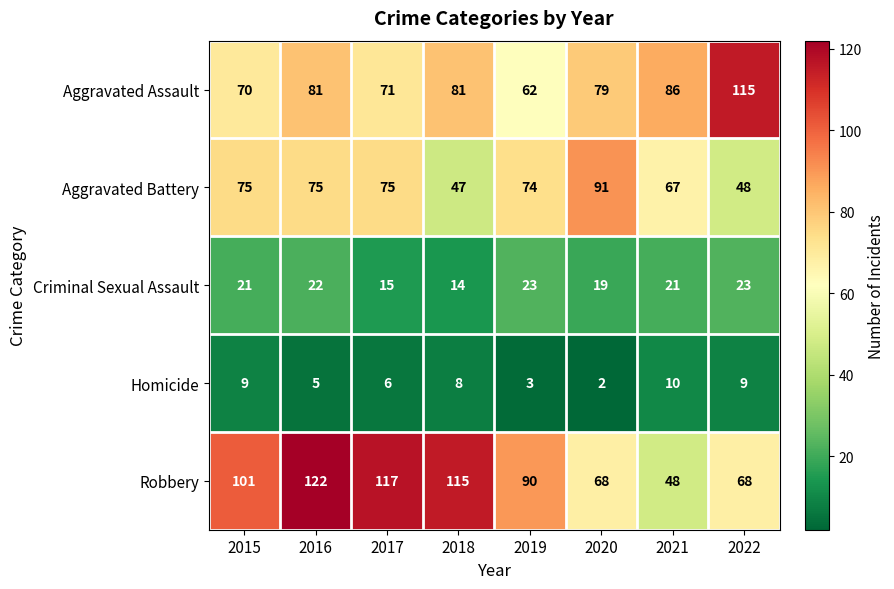

At 2015, list the series in order from largest to smallest.

Robbery, Aggravated Battery, Aggravated Assault, Criminal Sexual Assault, Homicide